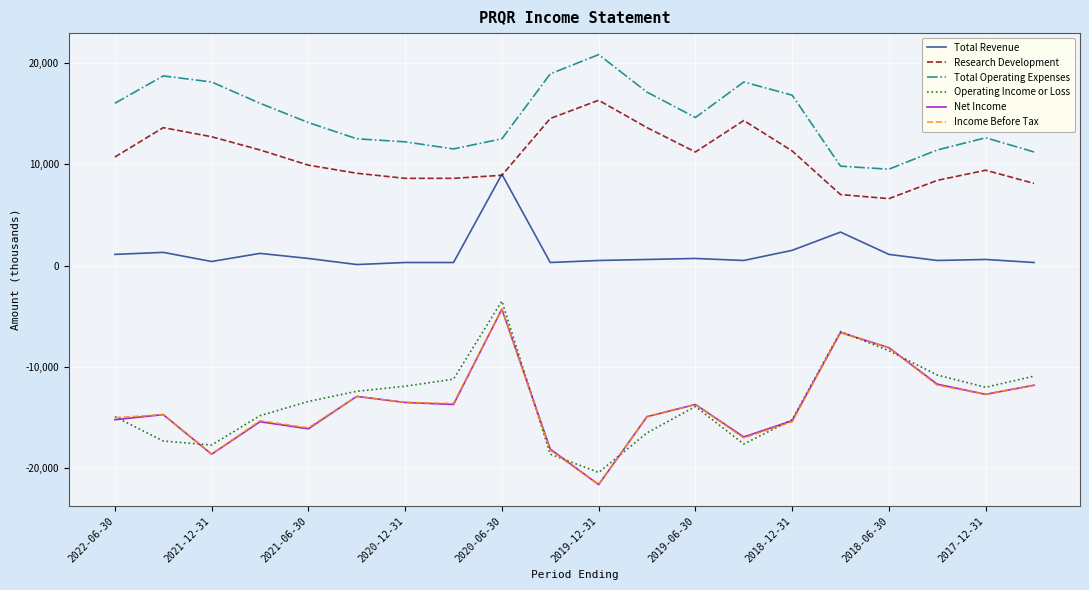

What is the lowest value of the Total Operating Expenses series?

9500